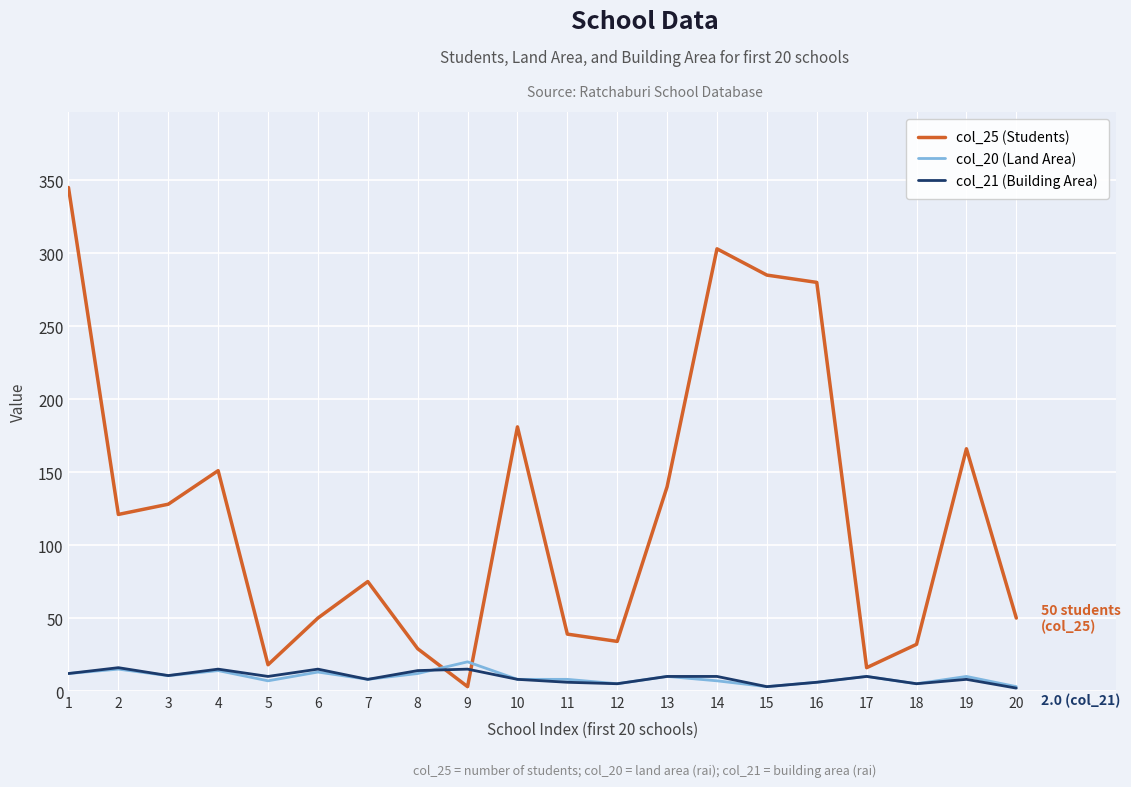

Which series has the largest total across all categories?

col_25 (Students)